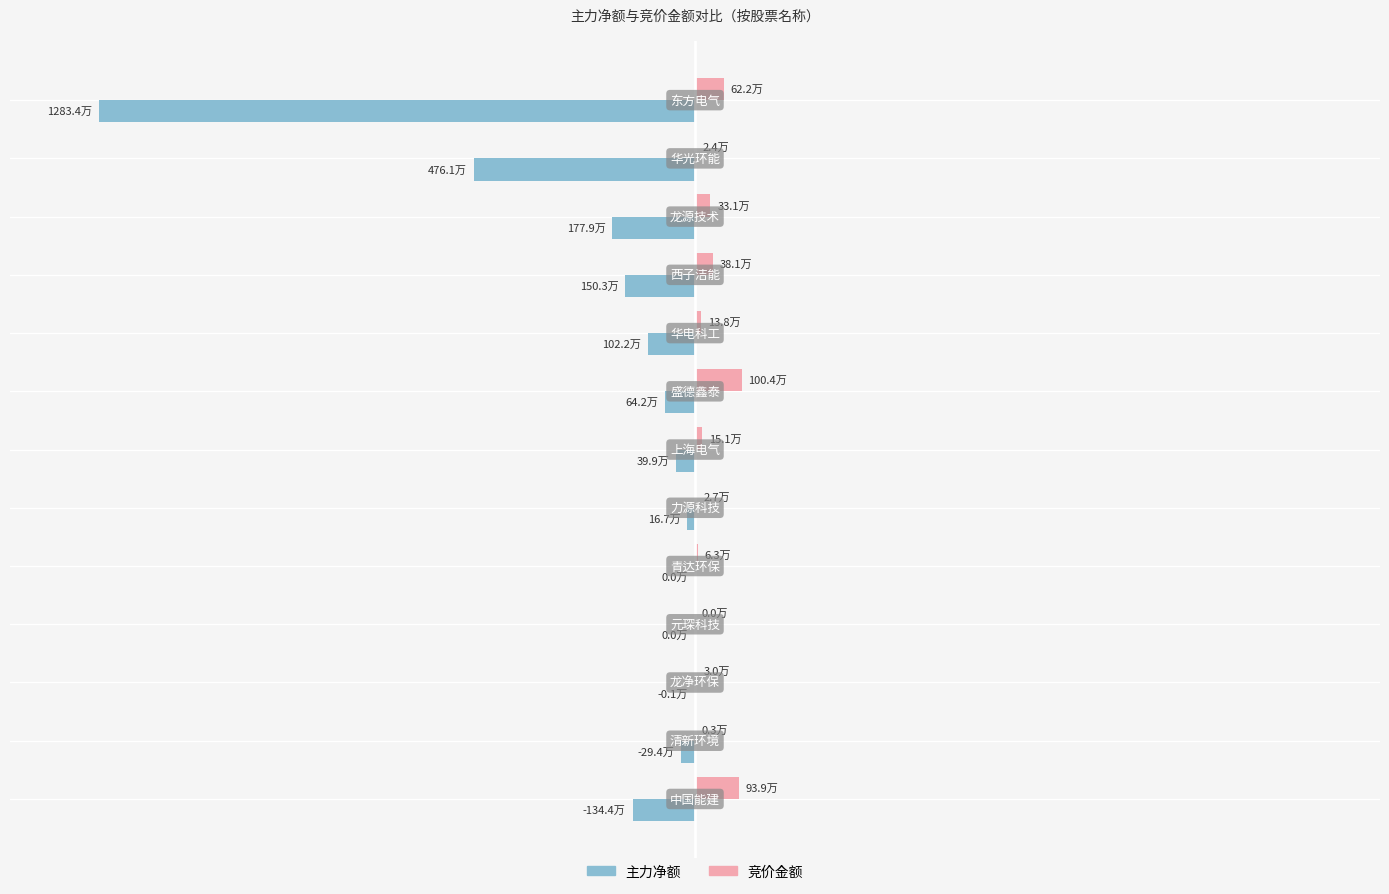

What are all the series names shown in the legend?

主力净额, 竞价金额